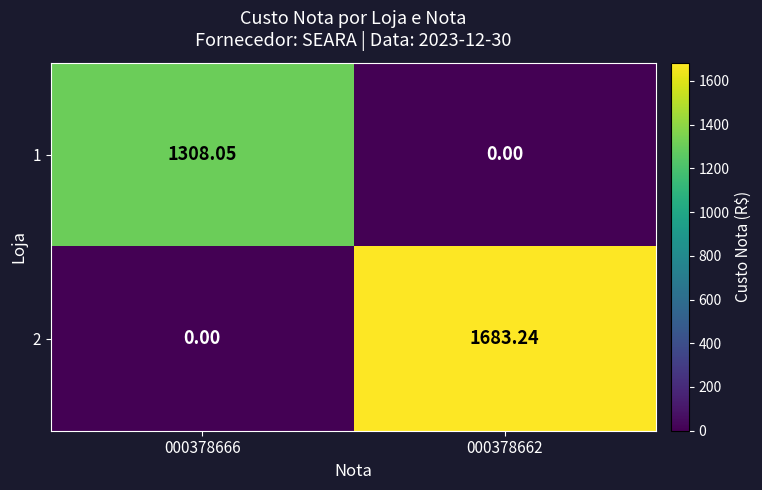

Which series has the largest total across all categories?

2